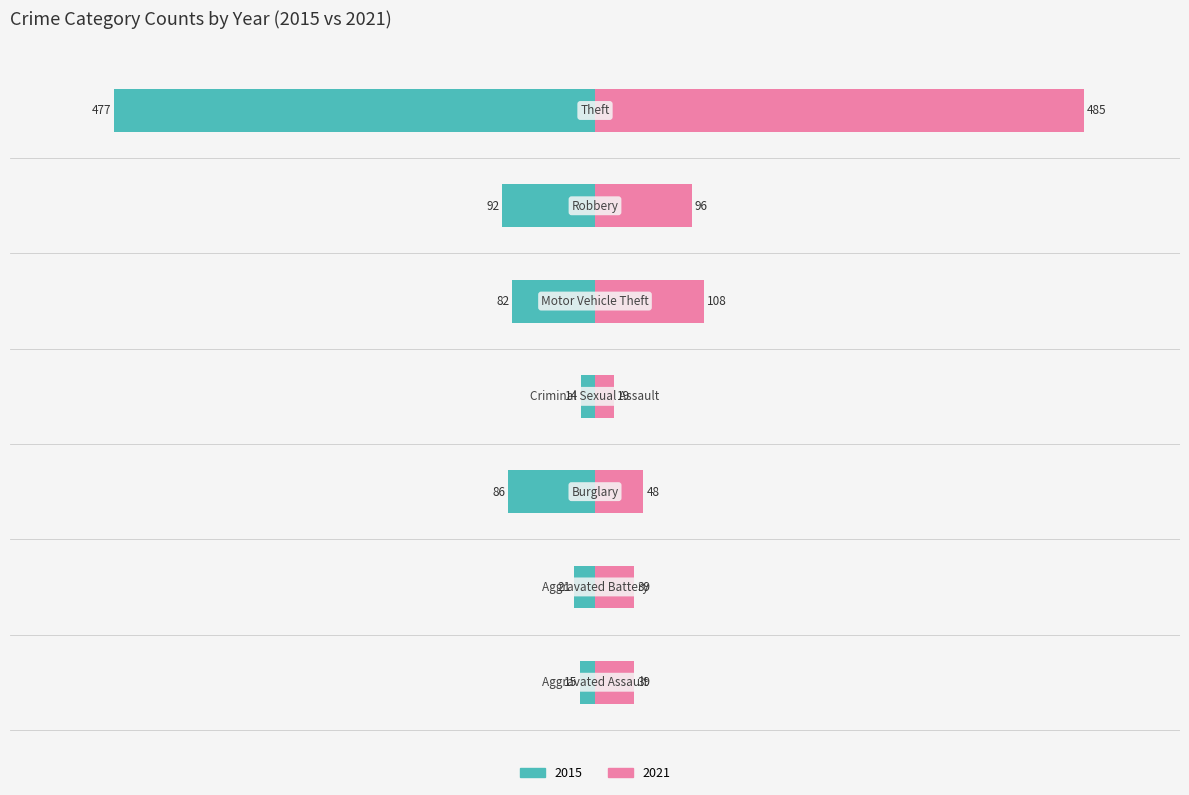

At Motor Vehicle Theft, list the series in order from smallest to largest.

2015, 2021